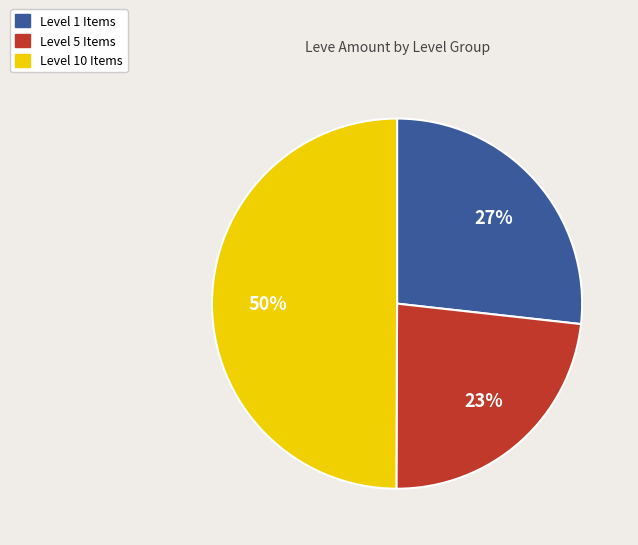

How many slices are in this pie chart?

3